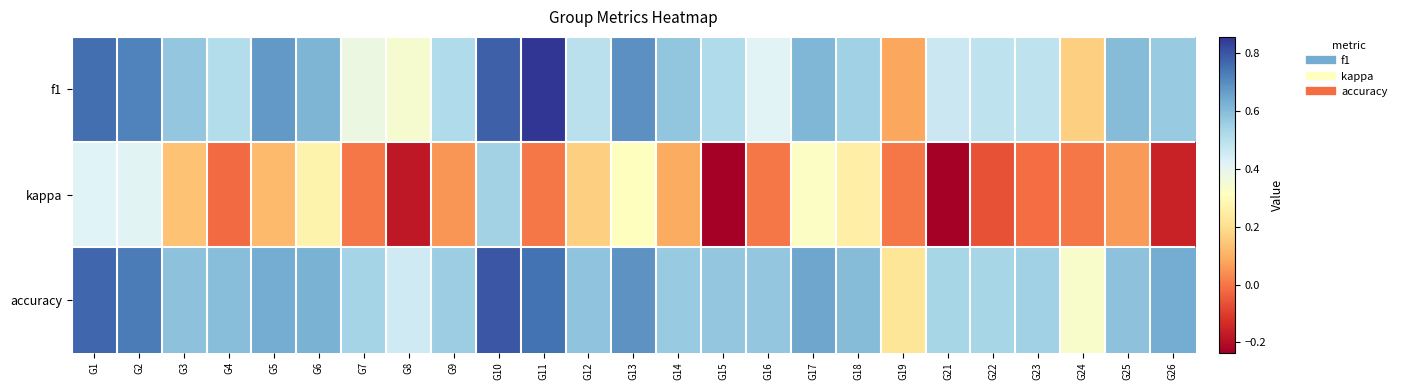

Which has a higher value, G19 or G26?

G26